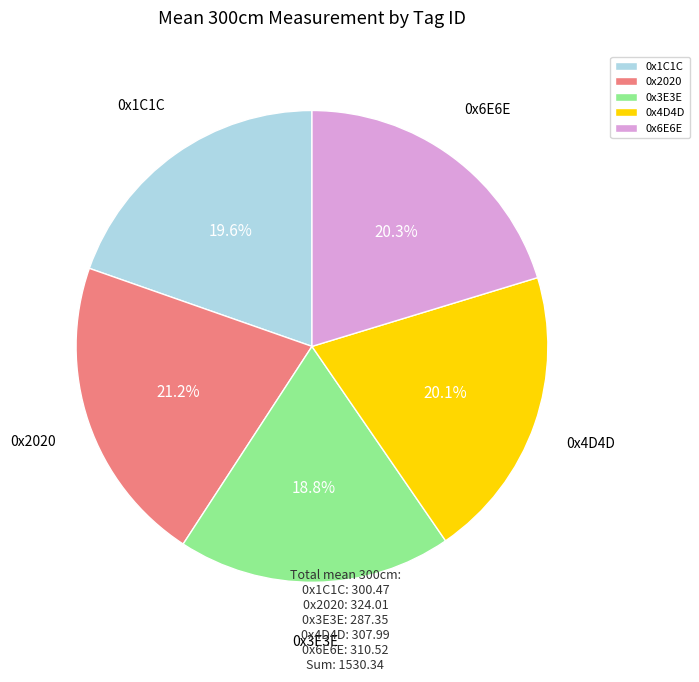

How many segments does this pie chart have?

5